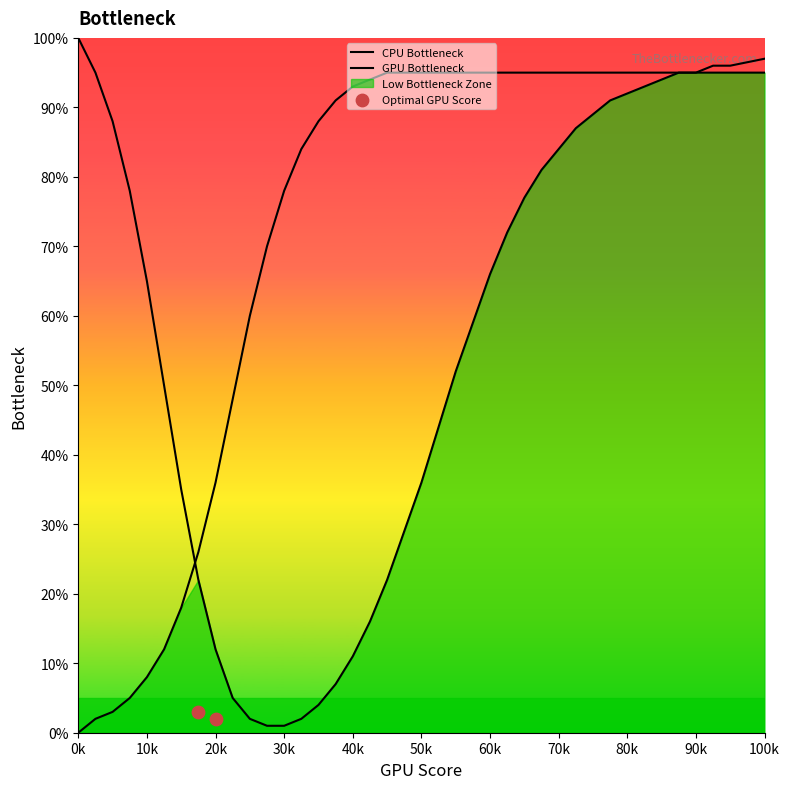

What are all the series names shown in the legend?

CPU Bottleneck, GPU Bottleneck